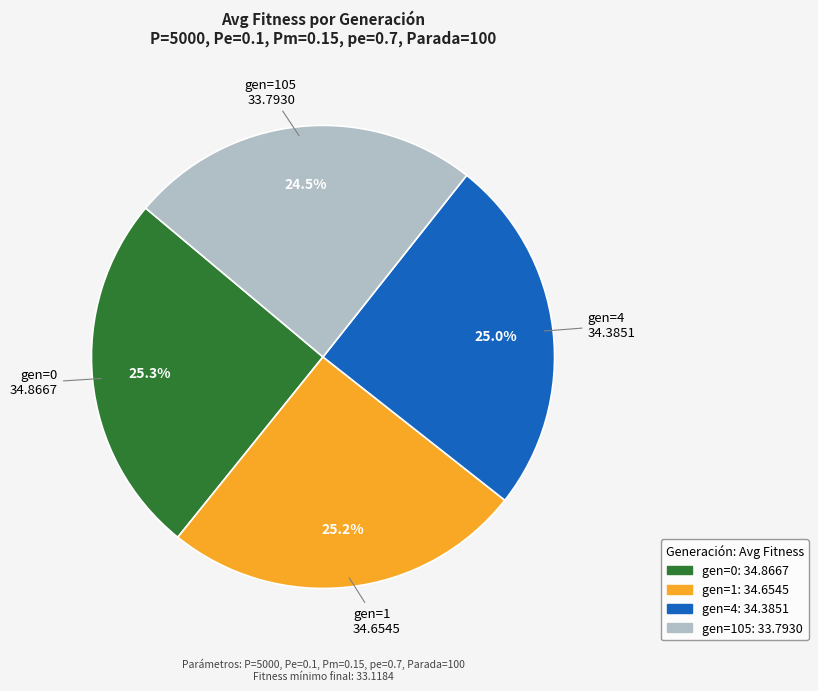

Is there any slice that represents more than half of the pie?

No